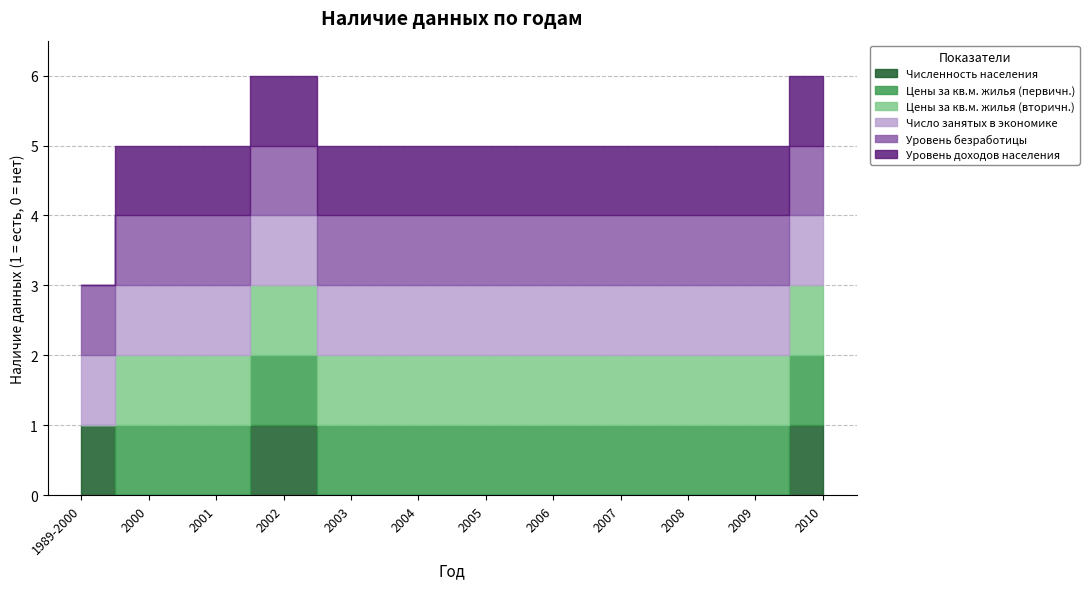

Which category has the lowest value across all series?

2000